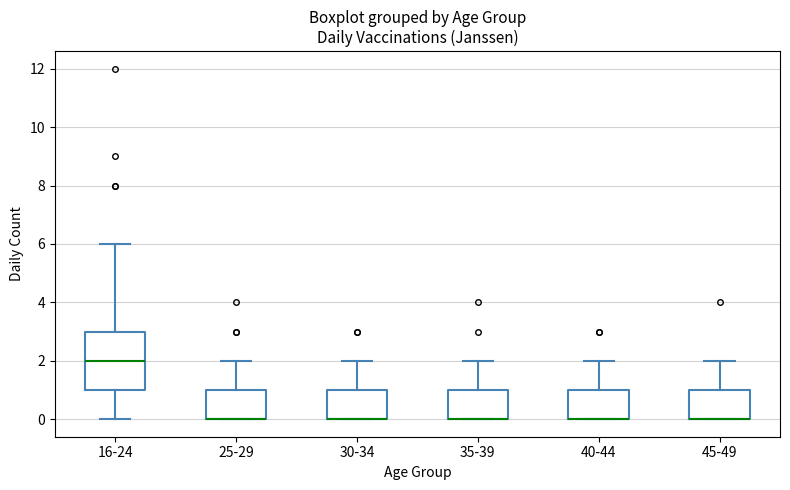

Where does the upper whisker of the box for 35-39 end on the y-axis? The values are not printed on the chart, so give them approximately, as read against the axis.

2